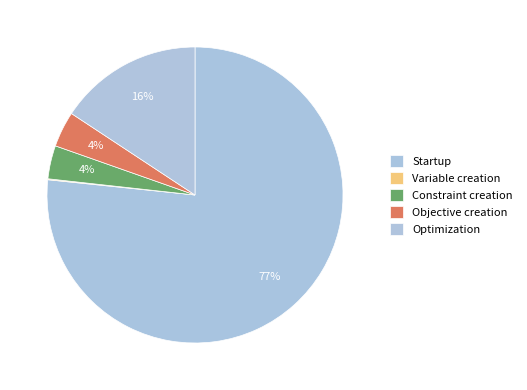

The Optimization slice represents 16% of the pie. True or false?

True